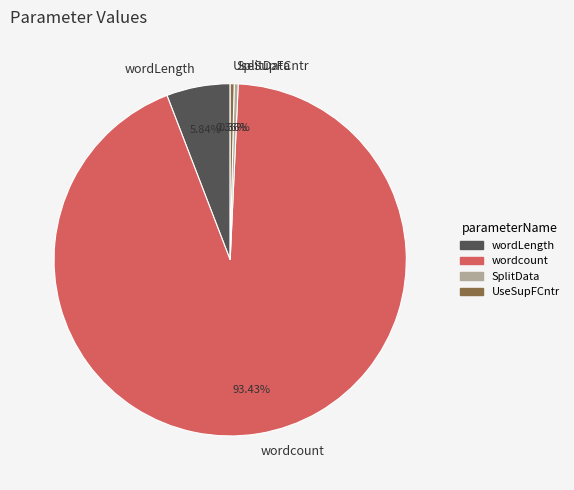

Is there any slice that represents more than half of the pie?

Yes